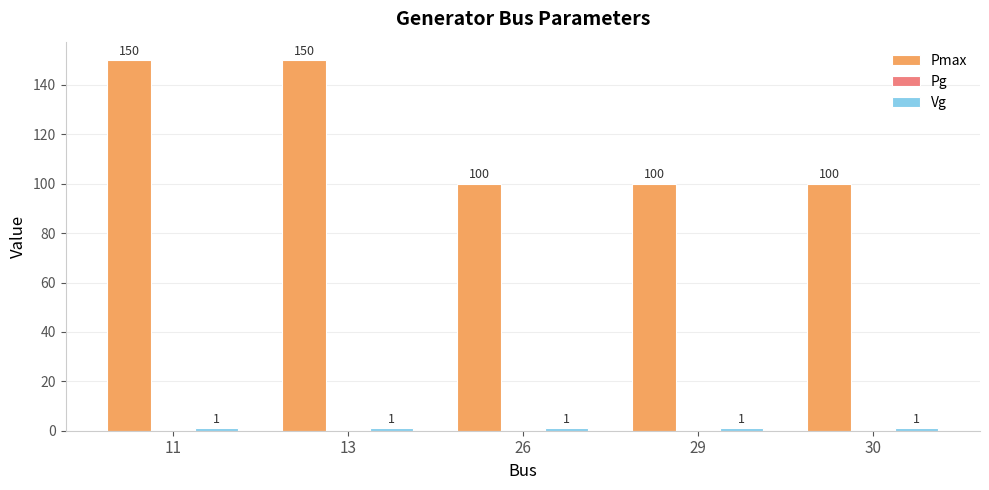

Which series has the widest spread of values?

Pmax